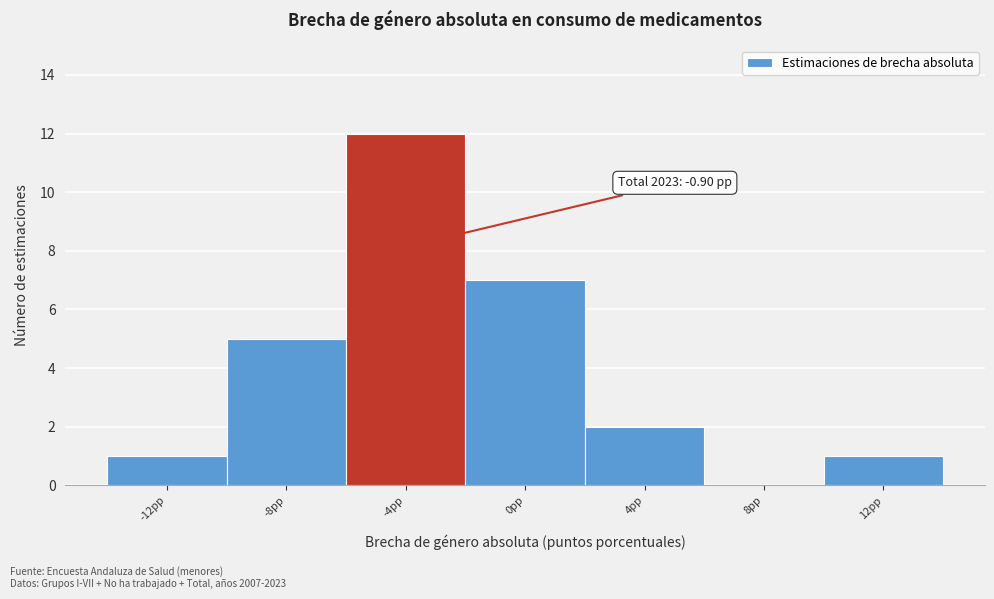

Reading right to left, what are all the values shown in this chart?

12pp=1	8pp=0	4pp=2	0pp=7	-4pp=12	-8pp=5	-12pp=1